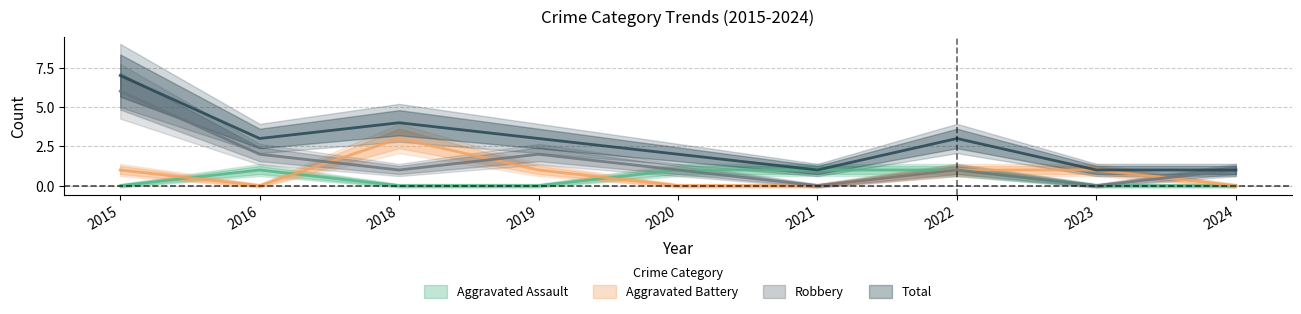

How many interior local valleys does the Aggravated Battery series have?

1